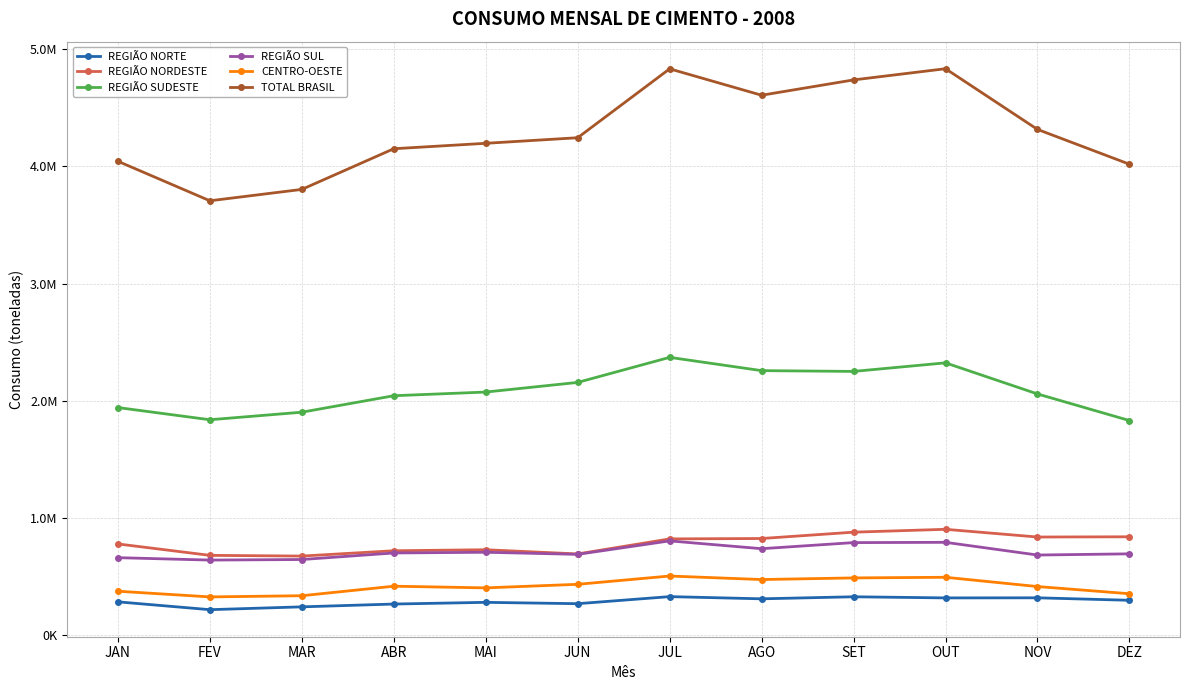

What is the sum of the REGIÃO NORTE values at MAR and ABR?

508377